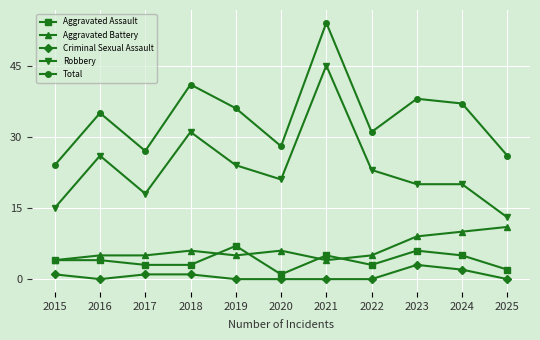

What is the maximum value for Criminal Sexual Assault?

3